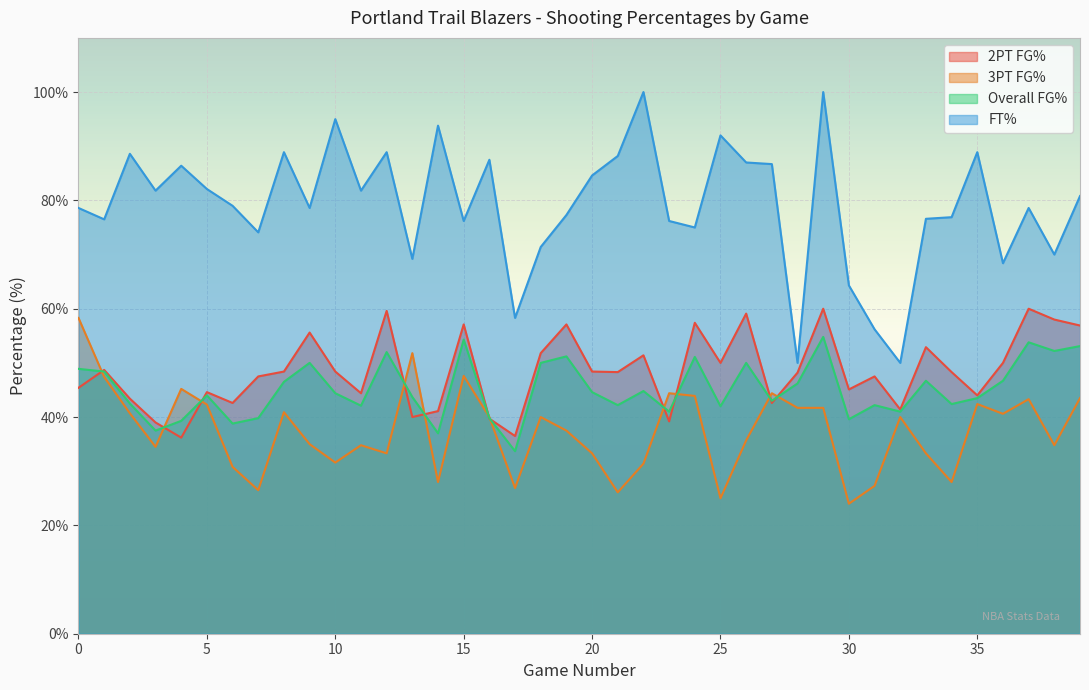

What is the maximum value for Overall FG%?

54.8